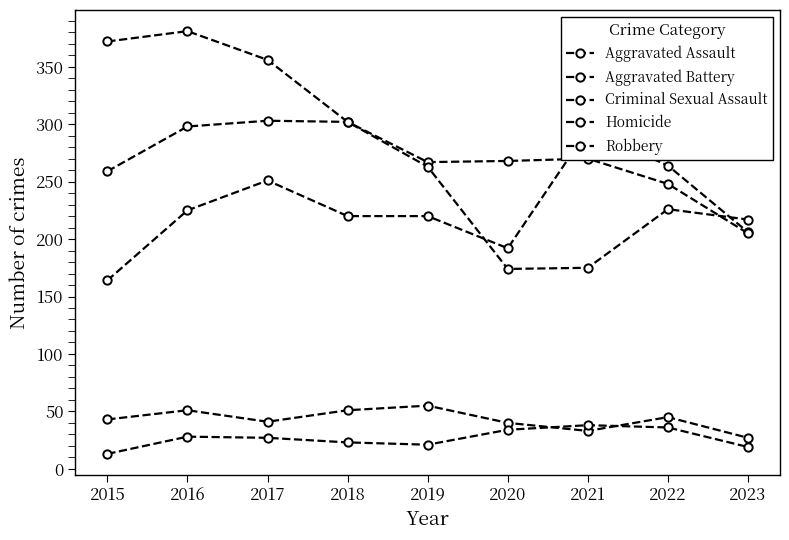

Reading left to right, transcribe all the data shown in this chart.

Aggravated Assault: 164	225	251	220	220	192	295	264	206
Aggravated Battery: 259	298	303	302	267	268	270	248	205
Criminal Sexual Assault: 43	51	41	51	55	40	33	45	27
Homicide: 13	28	27	23	21	34	38	36	19
Robbery: 372	381	356	302	263	174	175	226	217